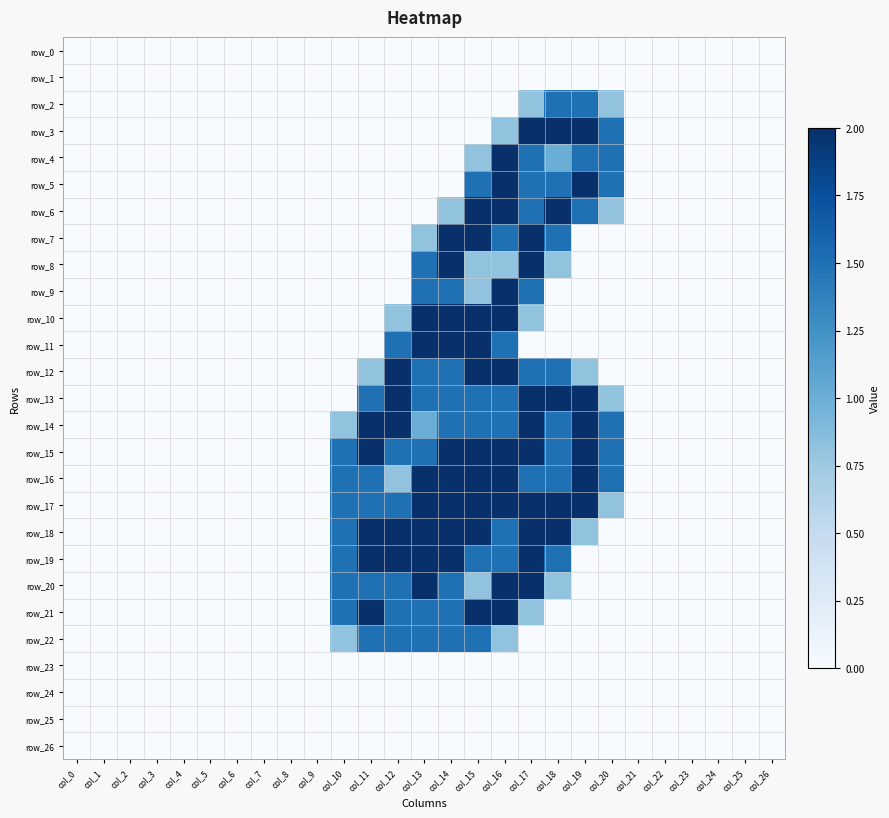

What is the difference between the row_19 values at col_14 and col_9?

2.0